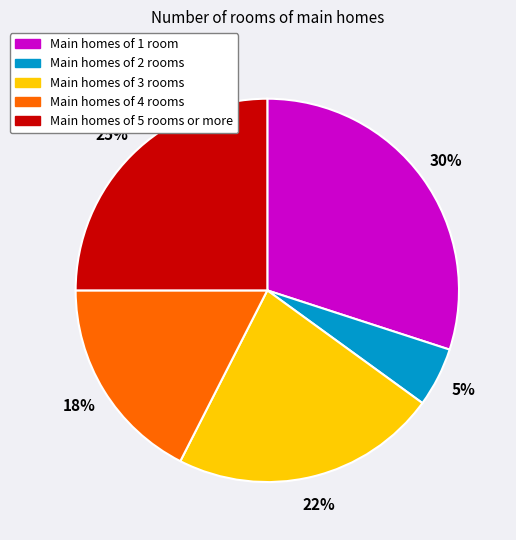

Does any single category account for the majority?

No